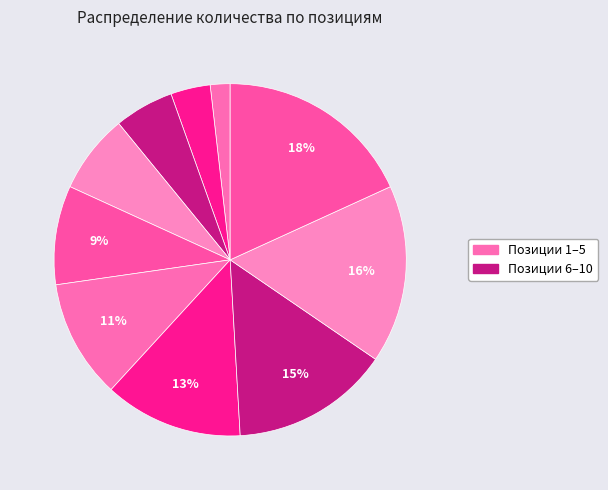

How many segments does this pie chart have?

10